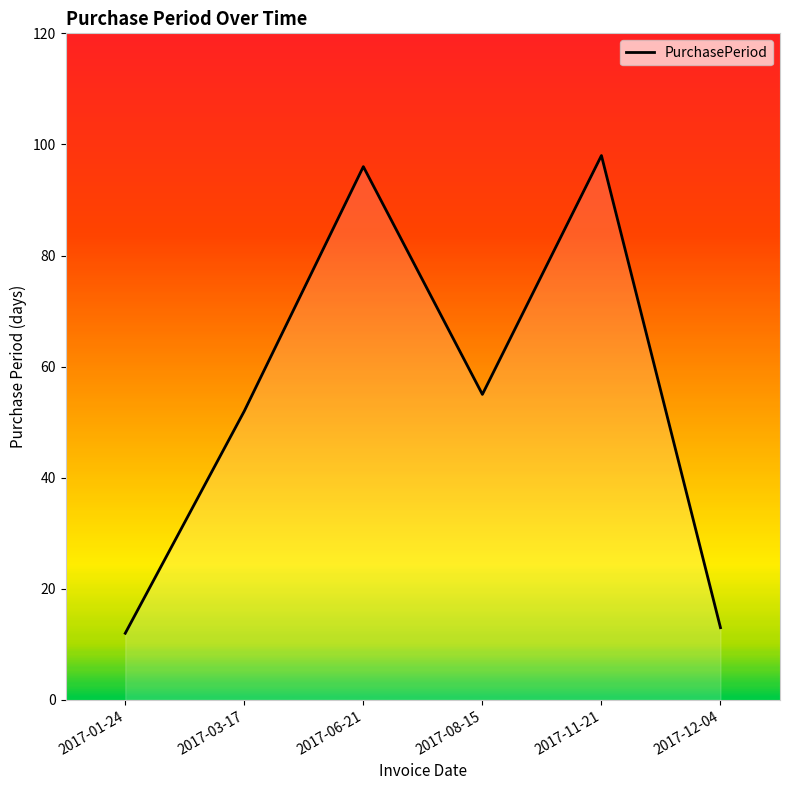

Rank the categories by value from highest to lowest.

2017-11-21, 2017-06-21, 2017-08-15, 2017-03-17, 2017-12-04, 2017-01-24